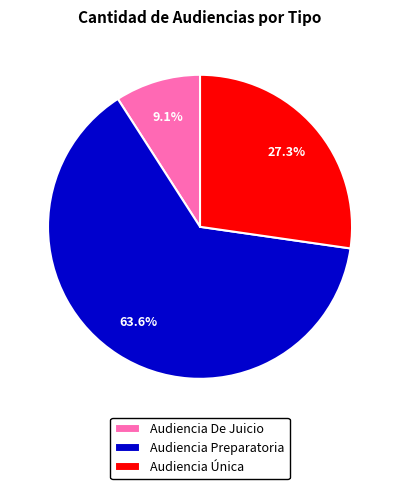

To the nearest percent, what percentage of the pie is Audiencia Preparatoria?

64%